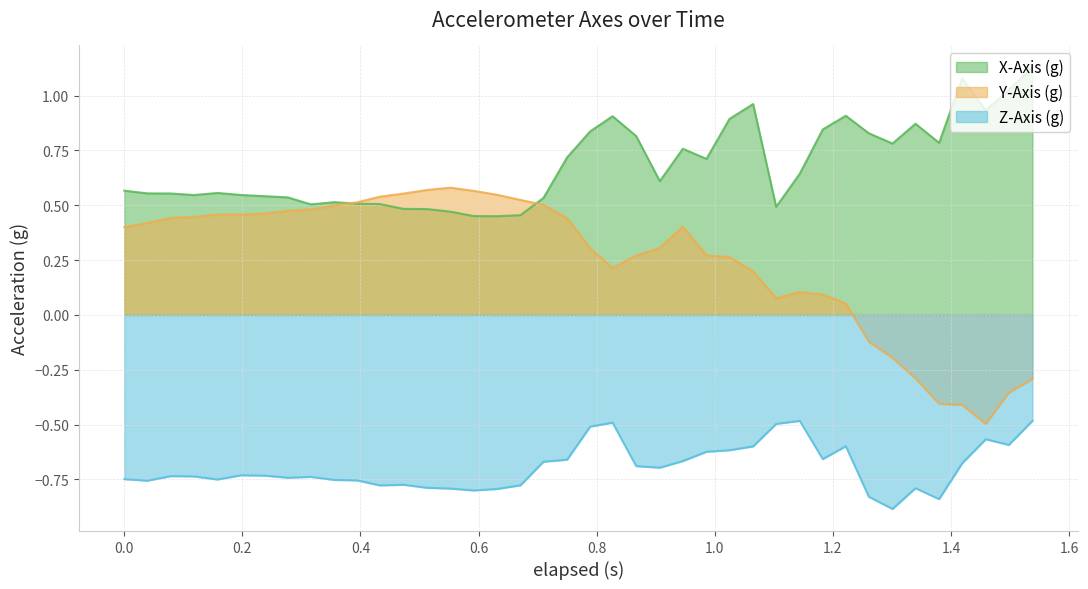

Rank the series by their average value, from highest to lowest.

X-Axis (g), Y-Axis (g), Z-Axis (g)